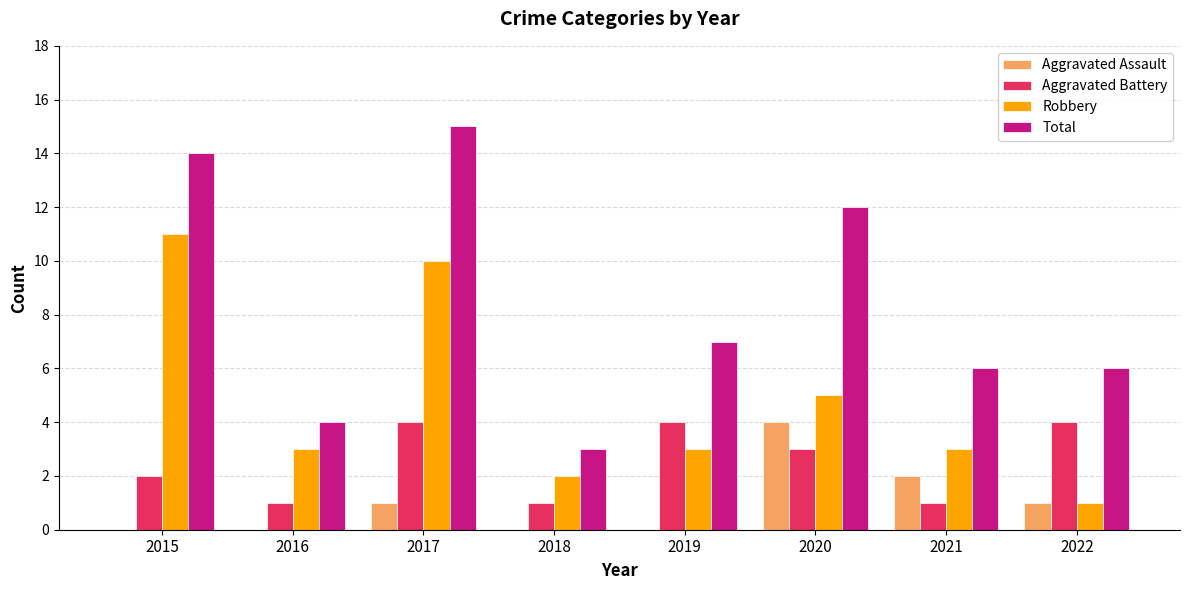

The Aggravated Battery series shows 7 at 2017. True or false?

False